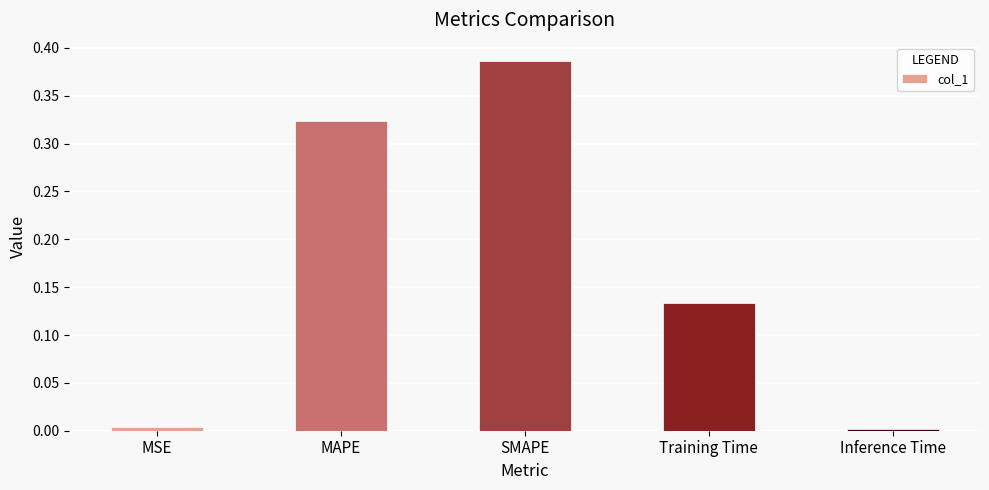

What is the average value?

0.2